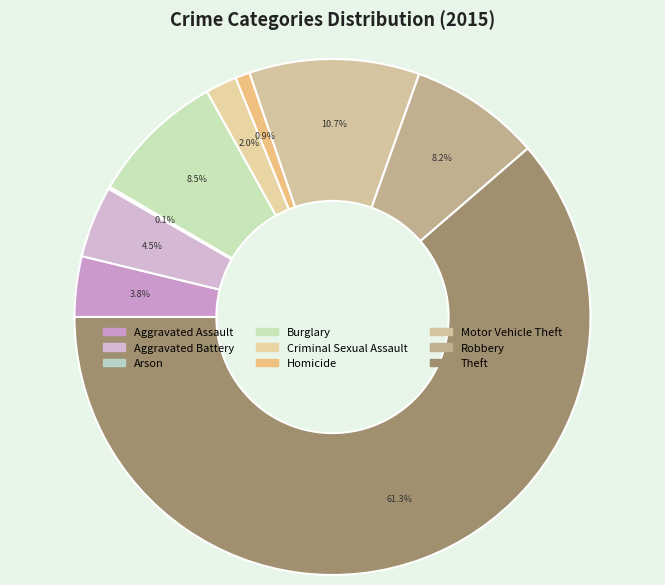

To the nearest percent, what is the difference between the Theft and Aggravated Battery slice percentages?

57%